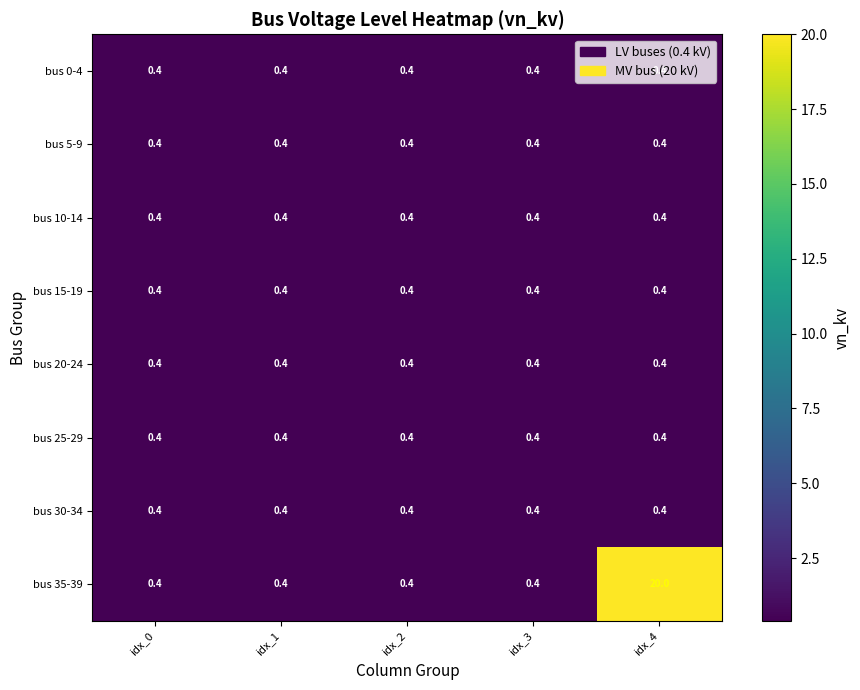

What value does the bus 35-39 series have at idx_2?

0.4